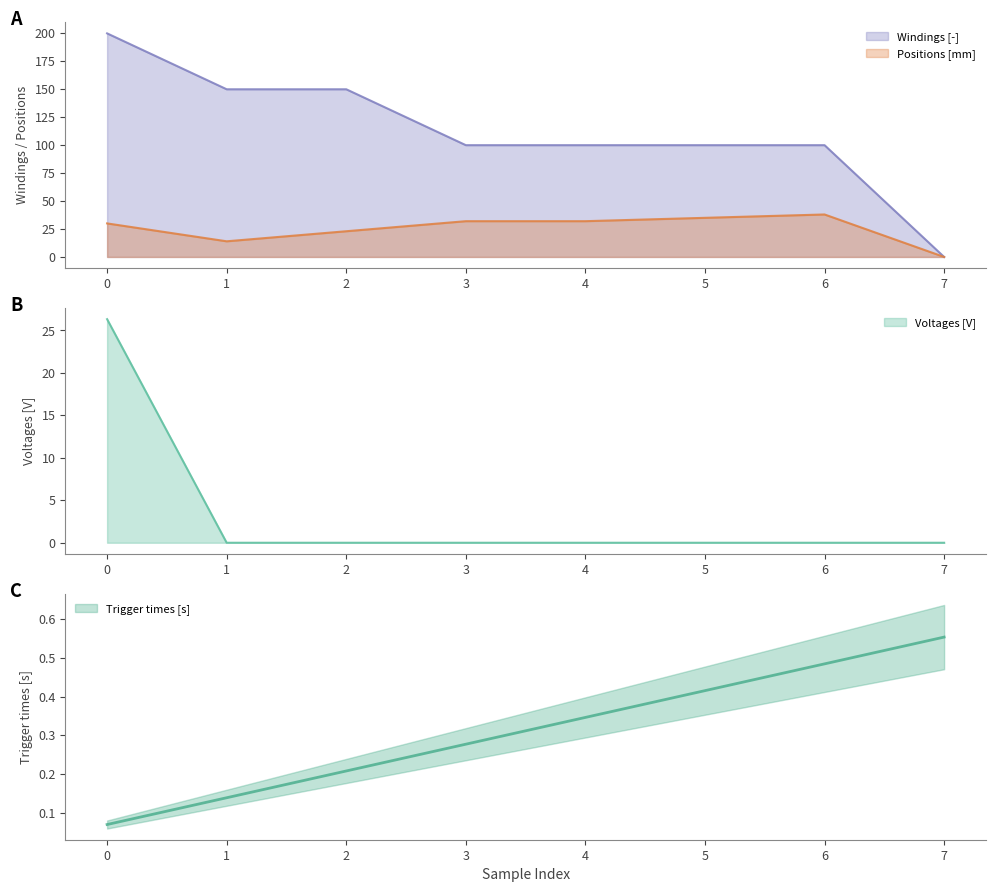

Is the value of Trigger times [s] at 2 greater than the value of Positions [mm] at 4?

No